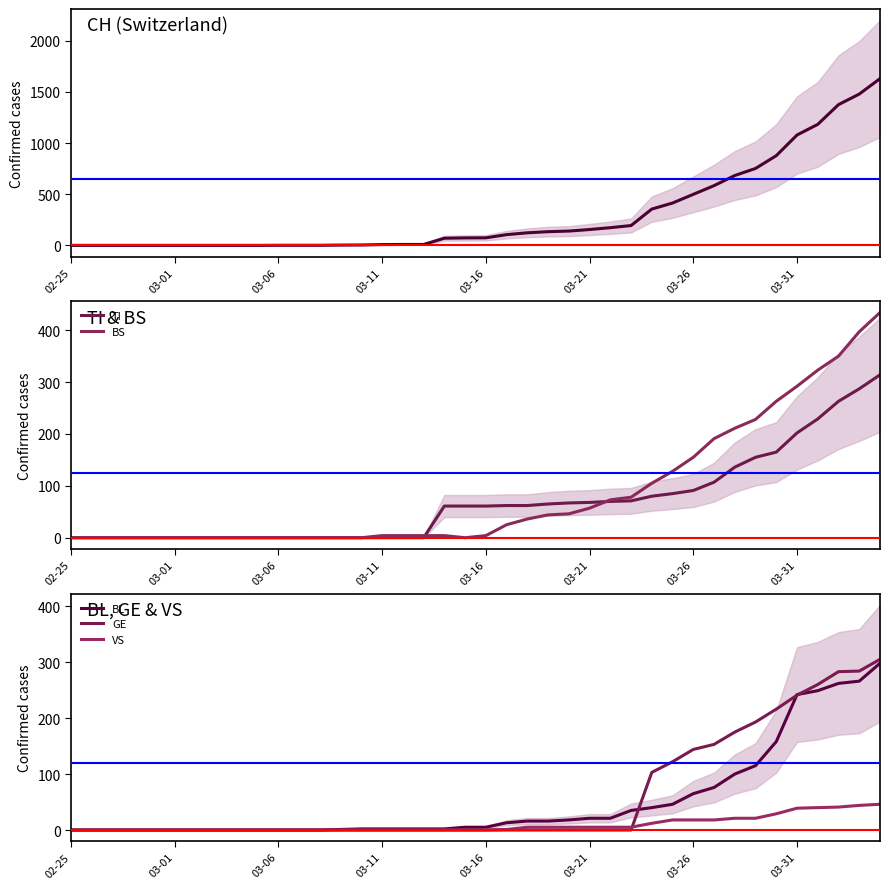

What is the maximum value shown in the chart?

1630